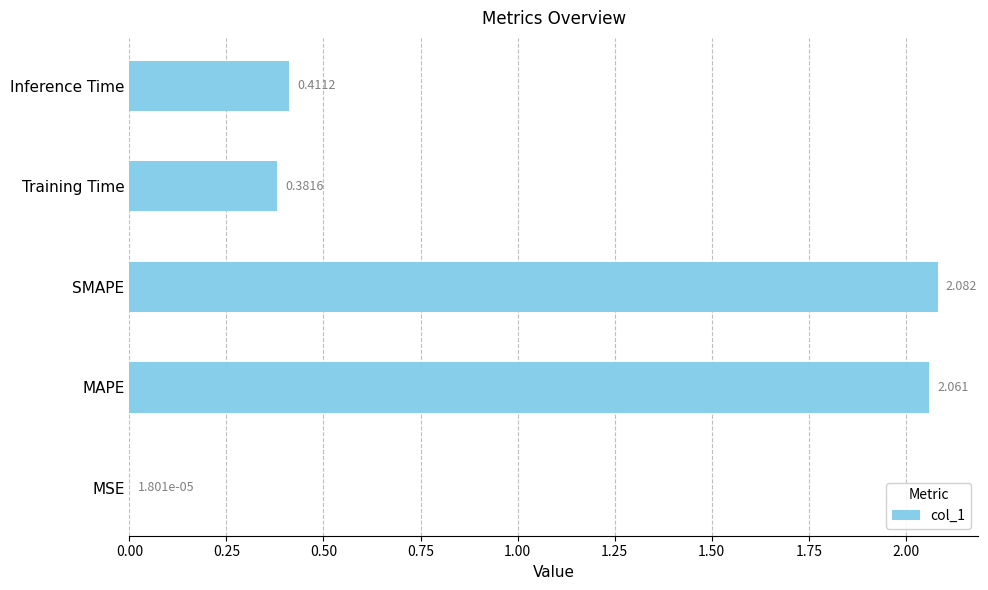

Which category has the highest value across all series?

SMAPE